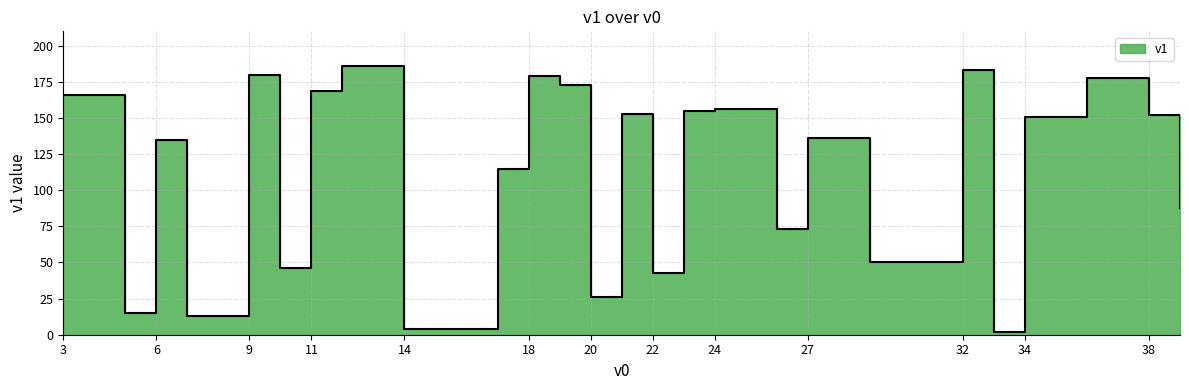

List the labels in order of value, smallest first.

33, 14, 7, 5, 20, 22, 10, 29, 26, 39, 17, 6, 27, 34, 38, 21, 23, 24, 3, 11, 19, 36, 18, 9, 32, 12